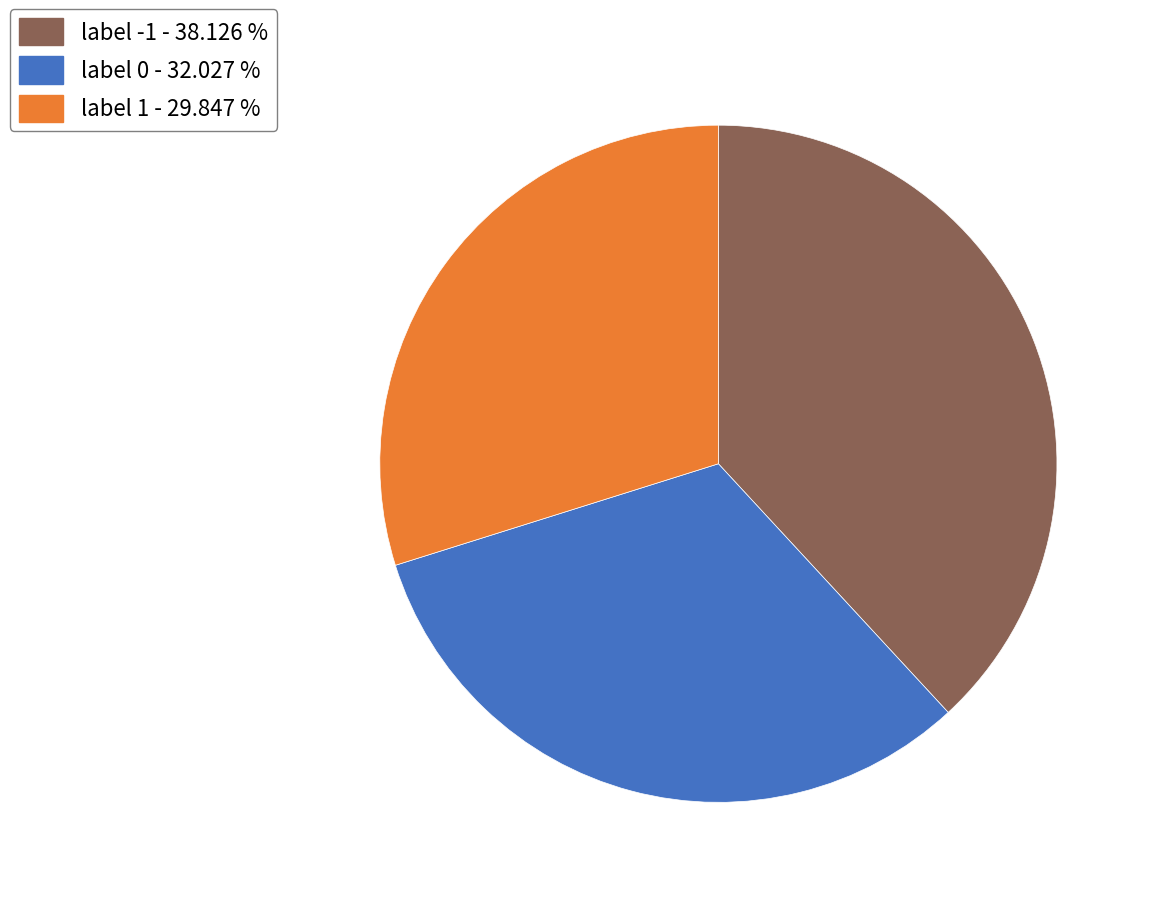

Does label -1 - 38.126 % represent more than half of the total?

No